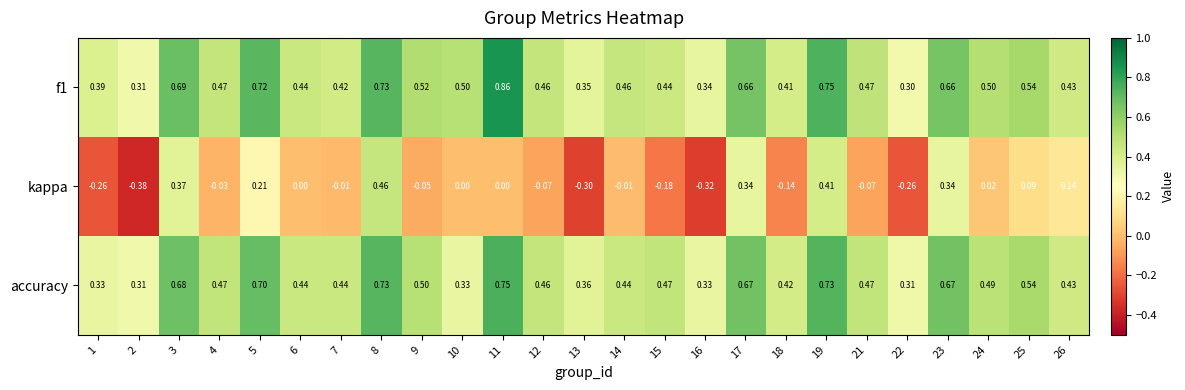

Which series changed the most between 1 and 4?

kappa